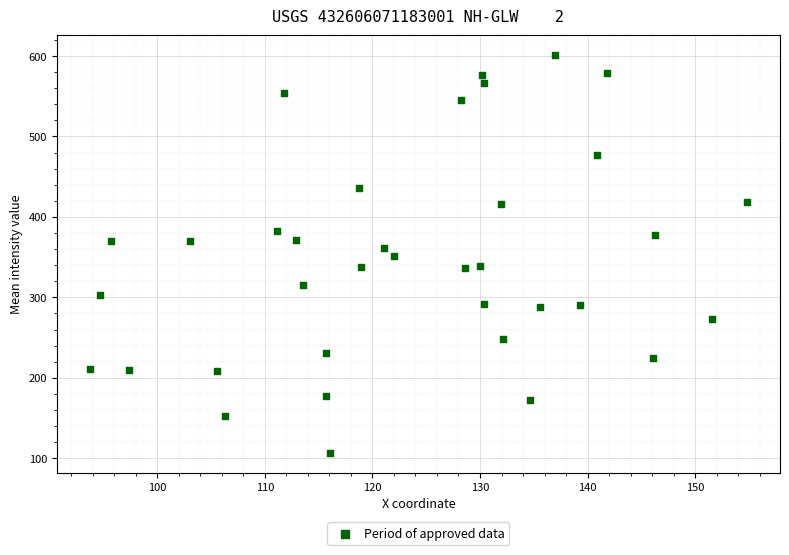

What is the range of Y values (max minus min)?

494